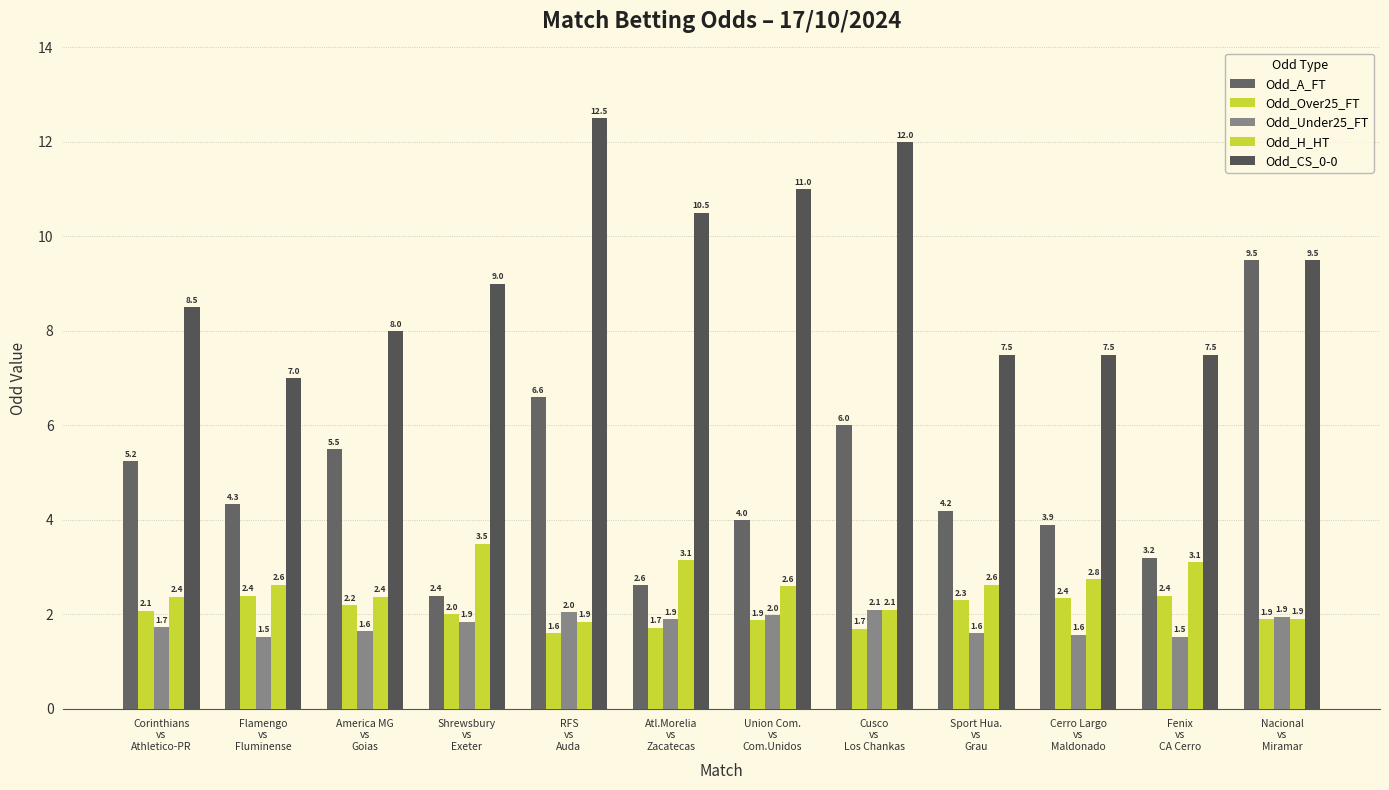

List the labels in order of Odd_Over25_FT value, smallest first.

RFS
vs
Auda, Cusco
vs
Los Chankas, Atl.Morelia
vs
Zacatecas, Union Com.
vs
Com.Unidos, Nacional
vs
Miramar, Shrewsbury
vs
Exeter, Corinthians
vs
Athletico-PR, America MG
vs
Goias, Sport Hua.
vs
Grau, Cerro Largo
vs
Maldonado, Flamengo
vs
Fluminense, Fenix
vs
CA Cerro